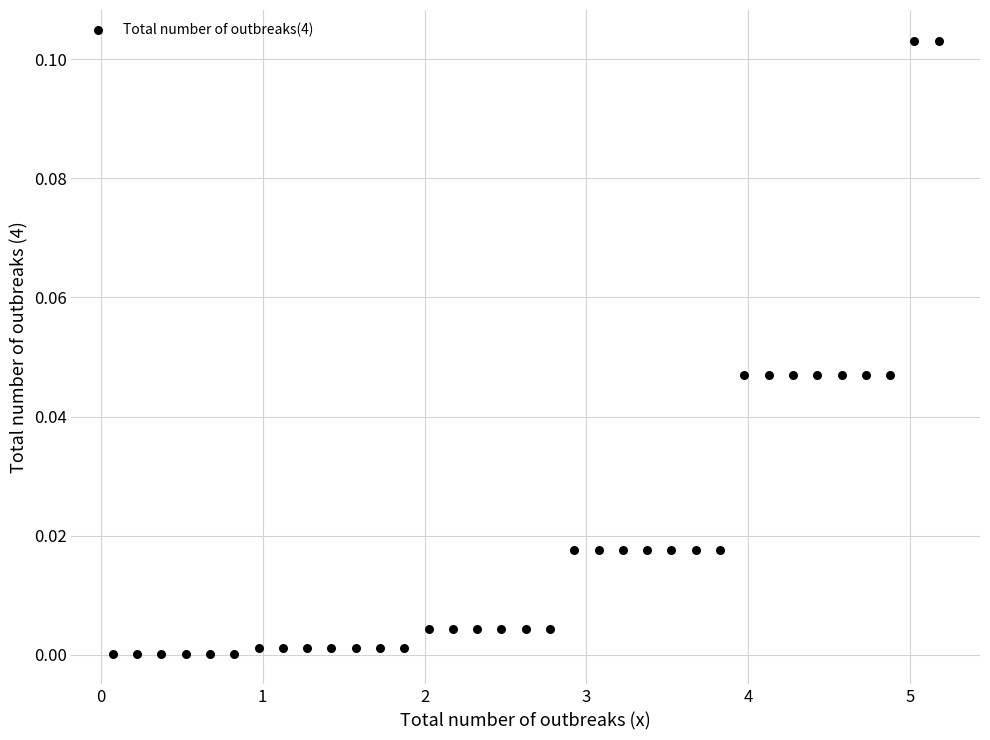

What is the range of X values (max minus min)?

5.1